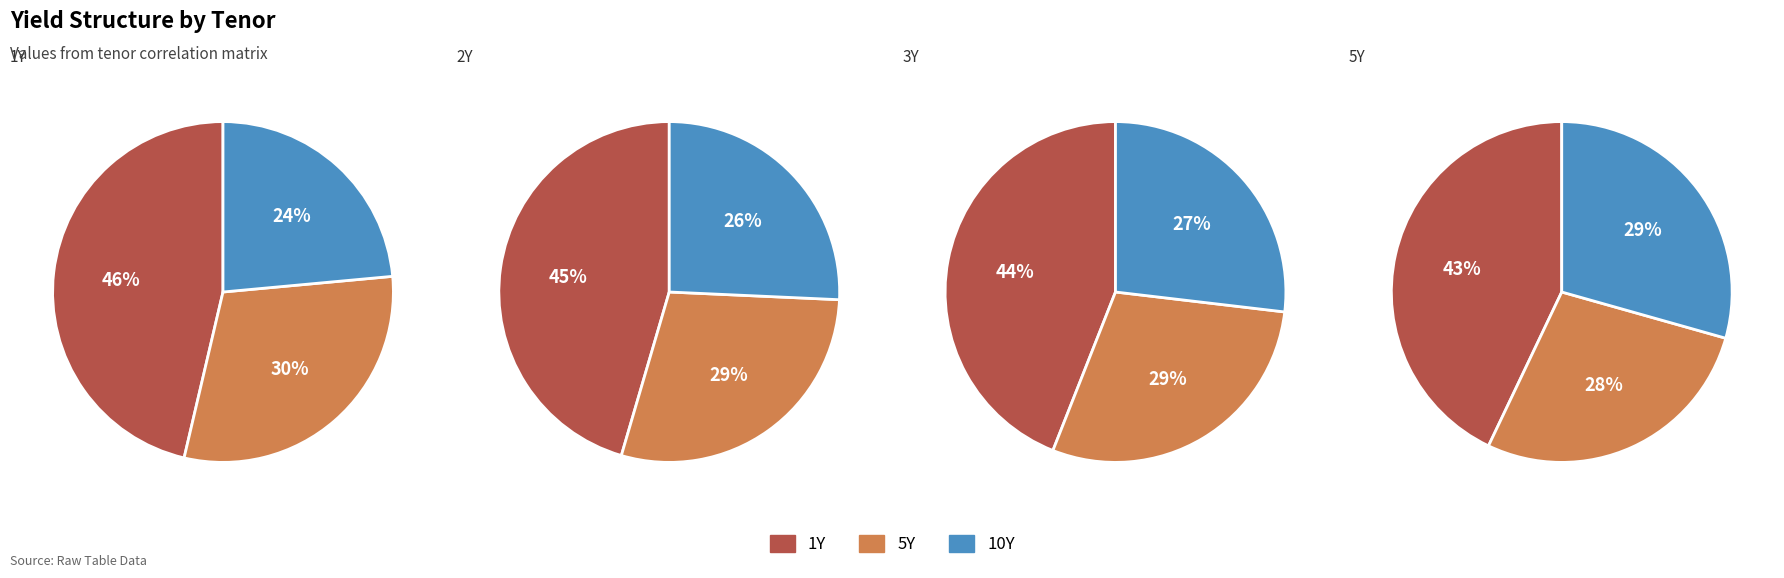

To the nearest percent, what is the average slice percentage?

33%